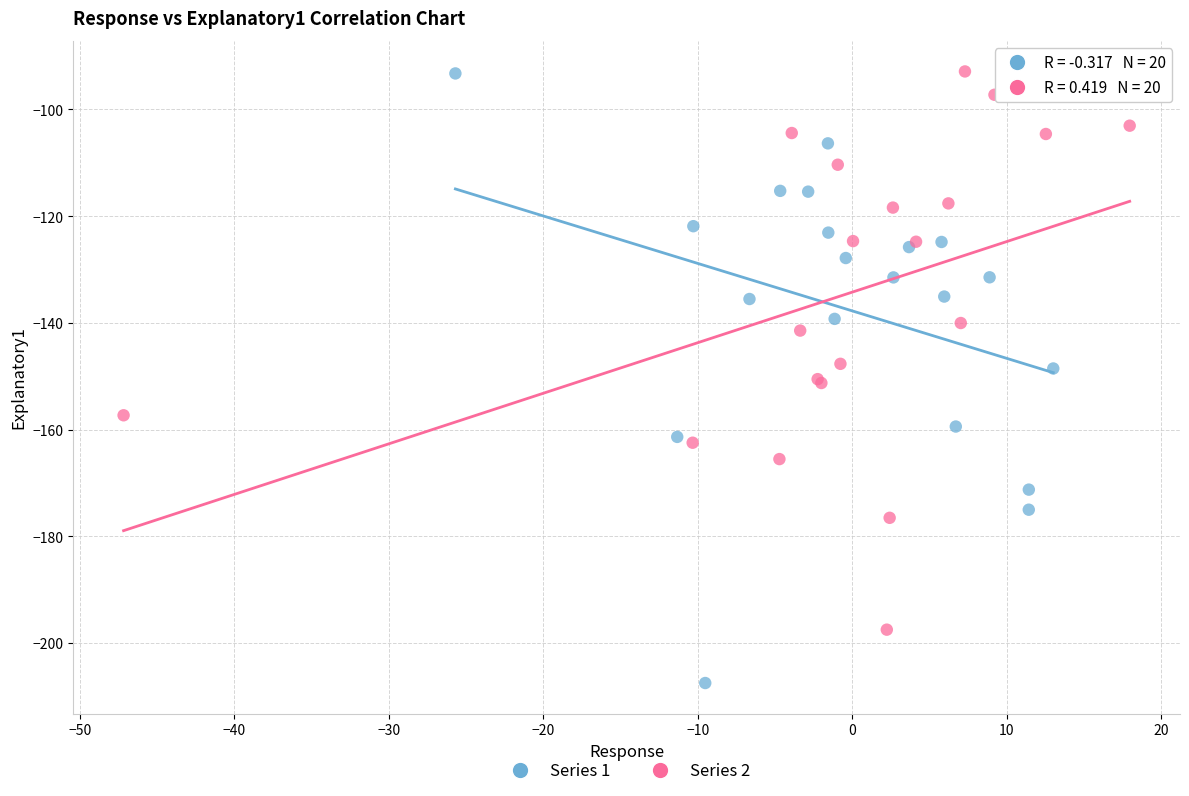

Which series has the largest Y range (max minus min)?

Series 1